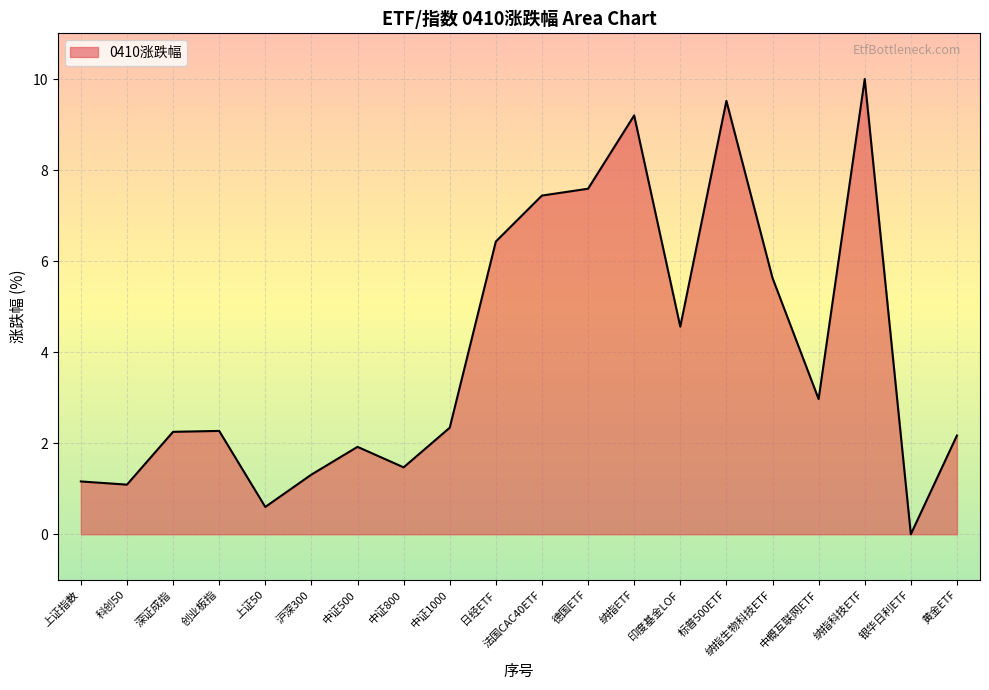

What is the change in value from 中证800 to 日经ETF?

+5.0